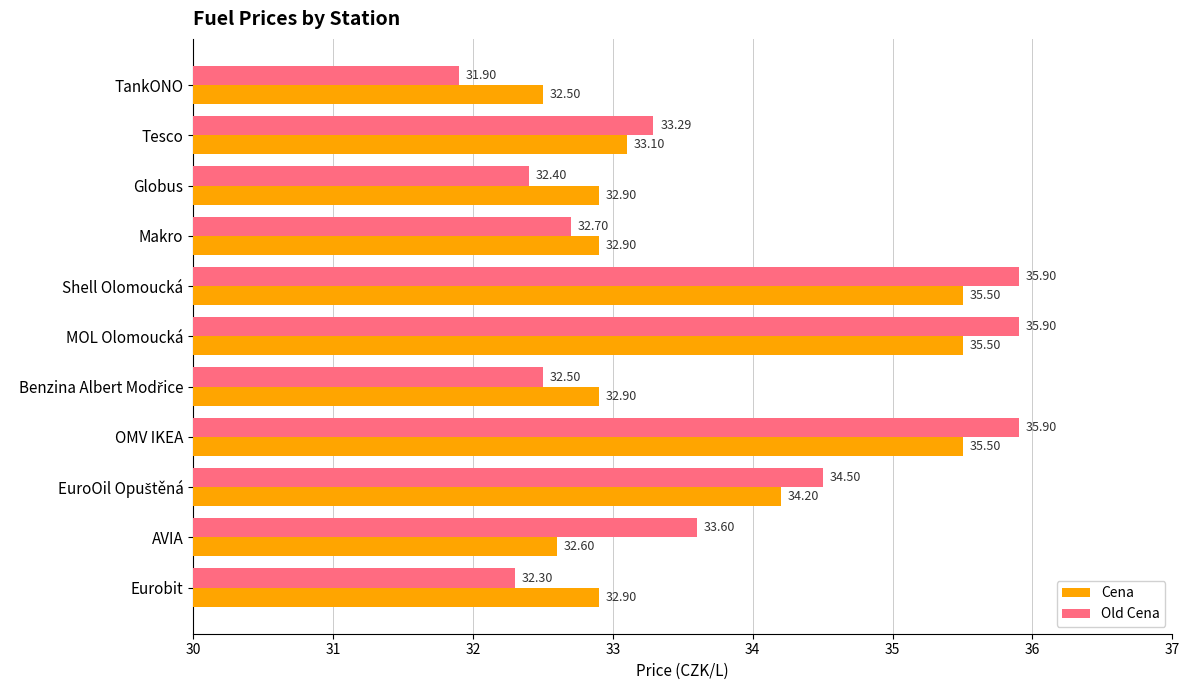

Which series has the largest total across all categories?

Old Cena